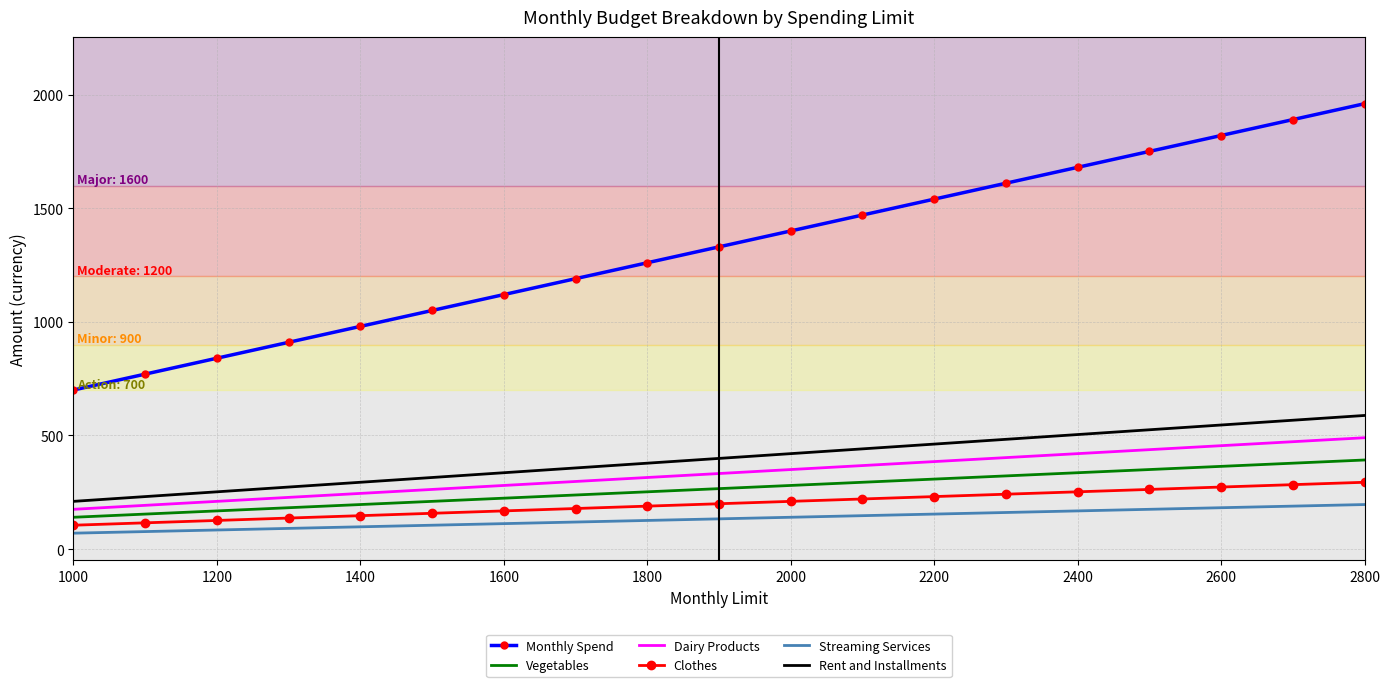

At how many categories does at least one series exceed 1450?

8